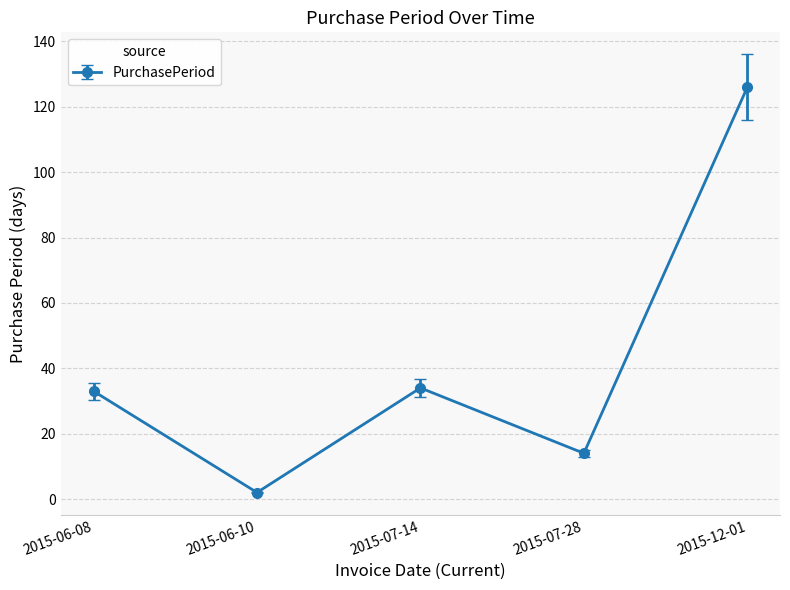

What is the change in value from 2015-06-10 to 2015-07-28?

+12